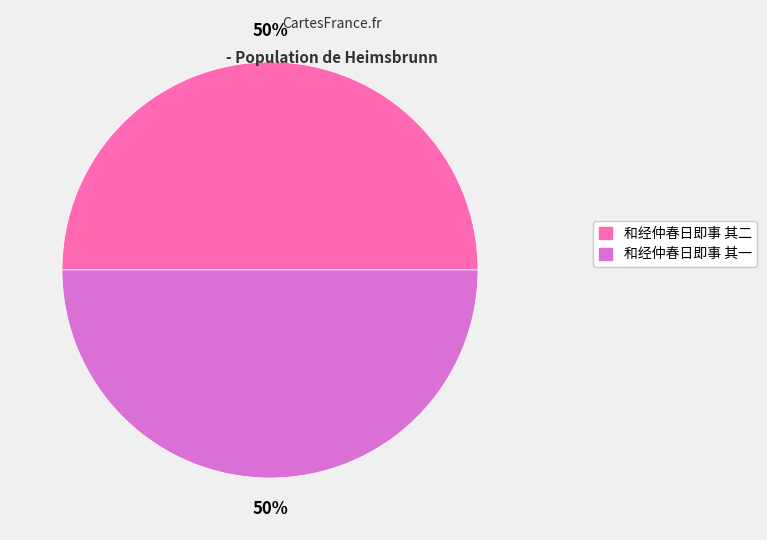

To the nearest percent, what is the combined percentage of 和经仲春日即事 其二 and 和经仲春日即事 其一?

100%